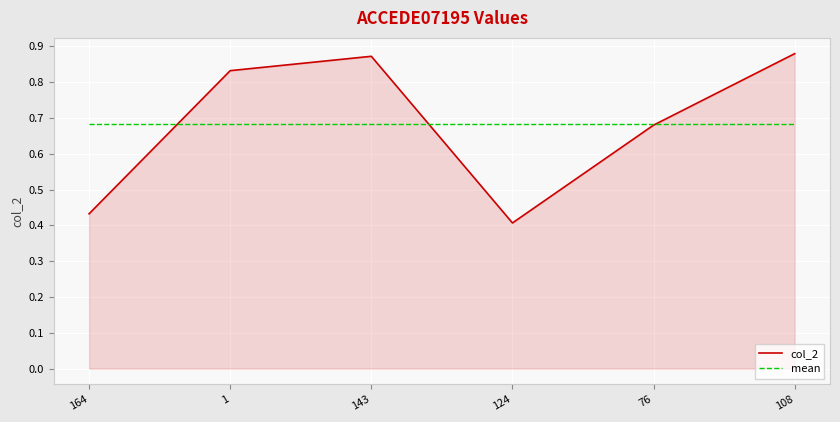

What is the spread (max minus min) of values at 124?

0.3